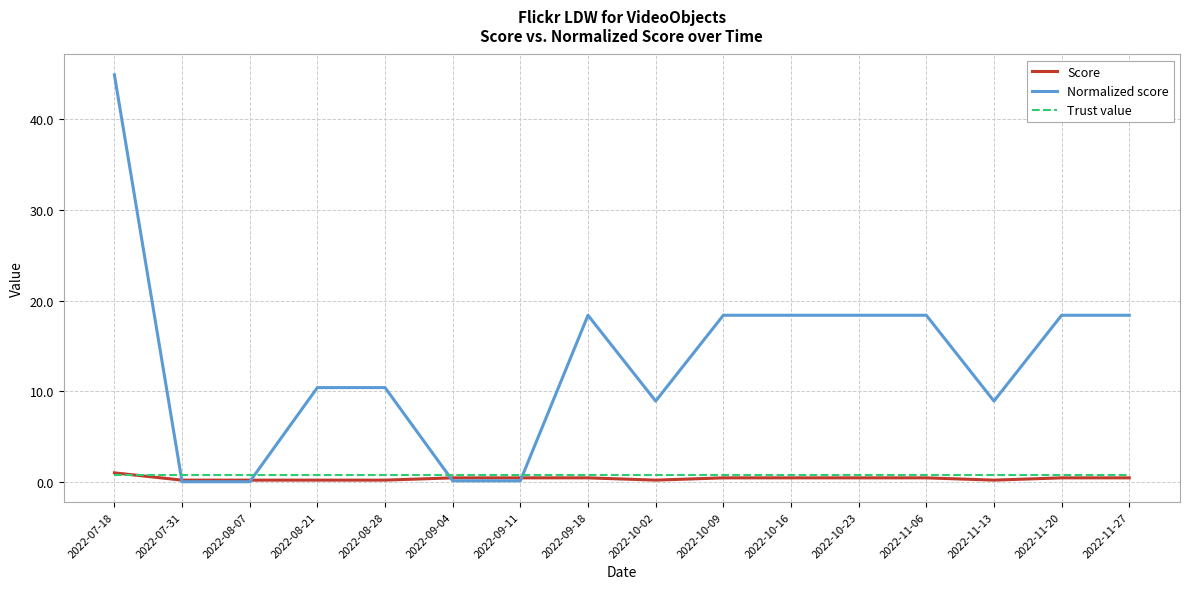

How many distinct data groups are displayed?

3